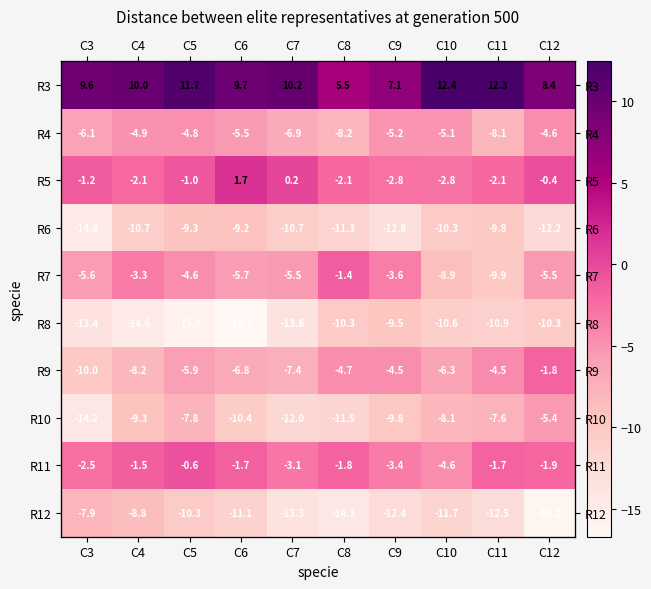

List the labels in order of R4 value, smallest first.

C8, C11, C7, C3, C6, C9, C10, C4, C5, C12